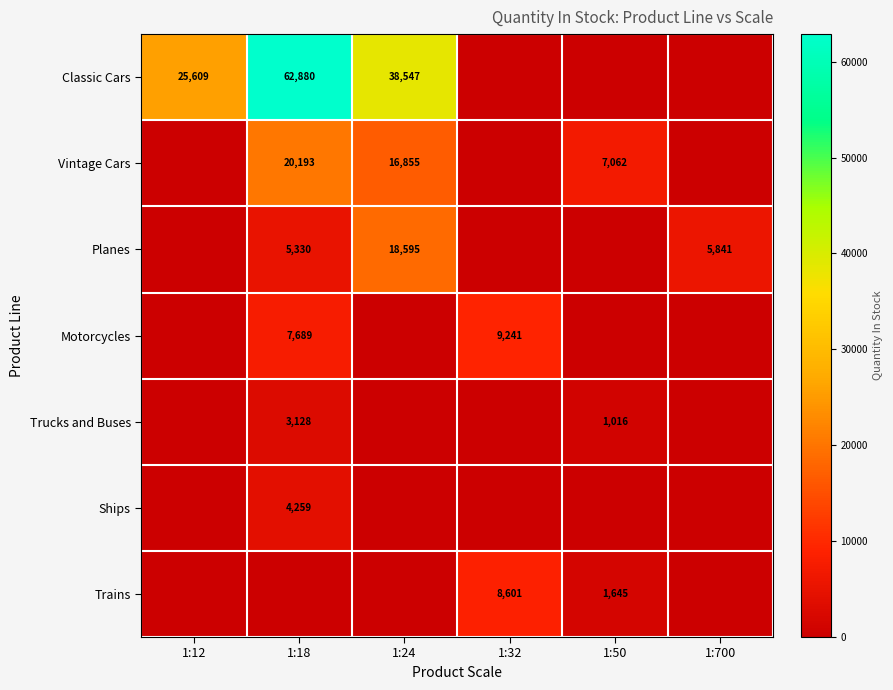

Rank the series at 1:12 from lowest to highest value.

Vintage Cars, Planes, Motorcycles, Trucks and Buses, Ships, Trains, Classic Cars